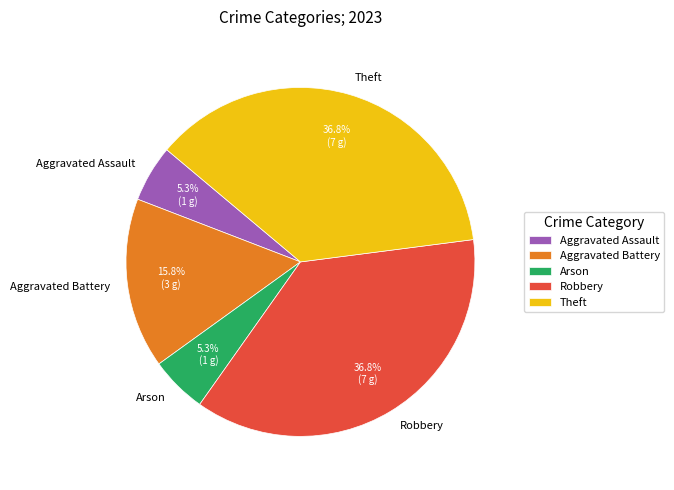

The Robbery slice represents 37% of the pie. True or false?

True